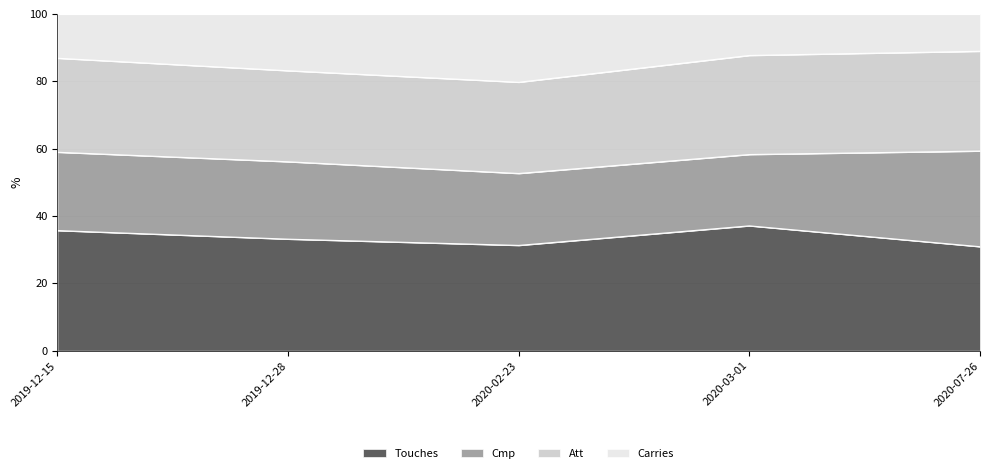

How many lines are shown in the chart?

4